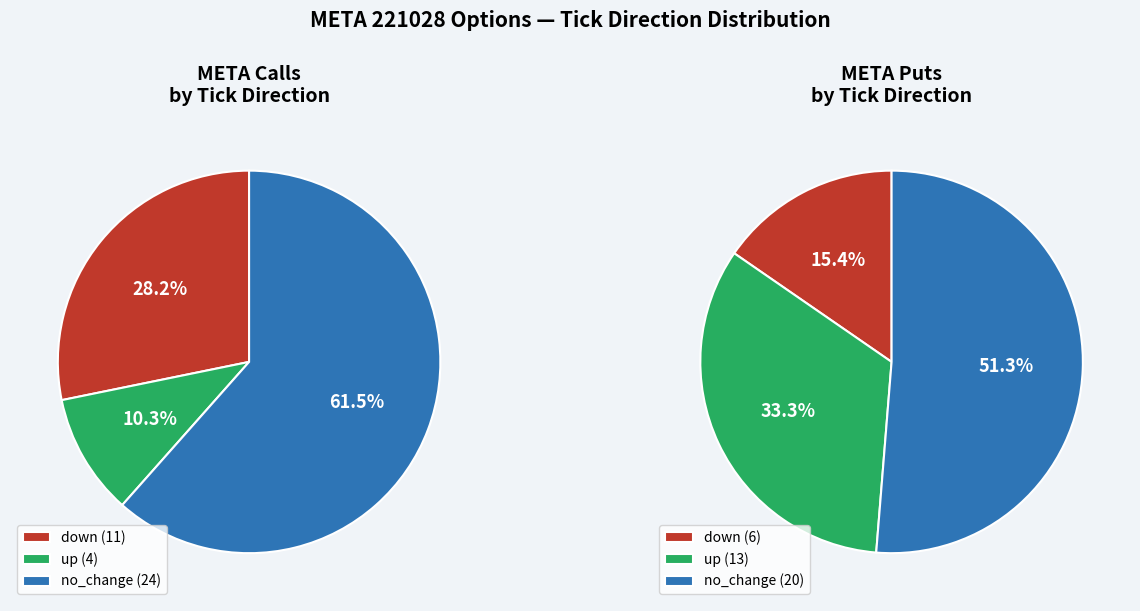

Which series has the largest range (max minus min)?

up